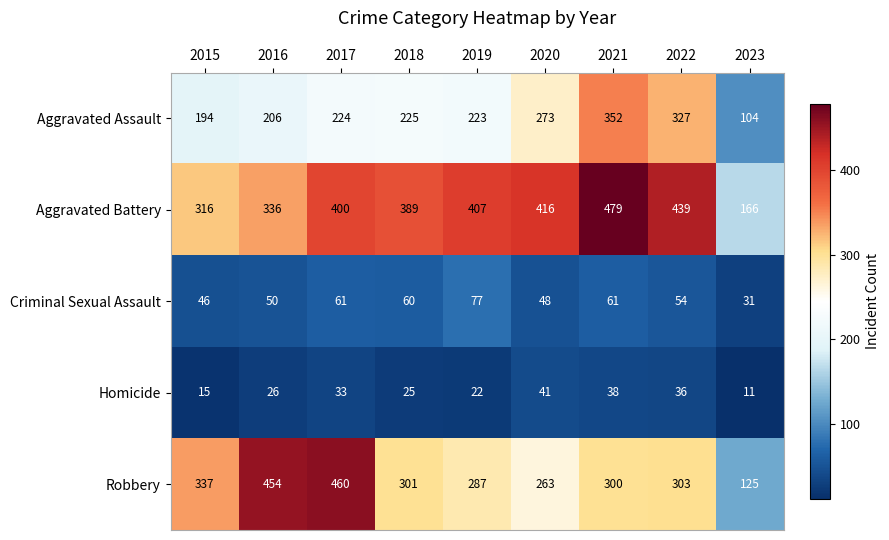

What is the total value across all series at 2016?

1072